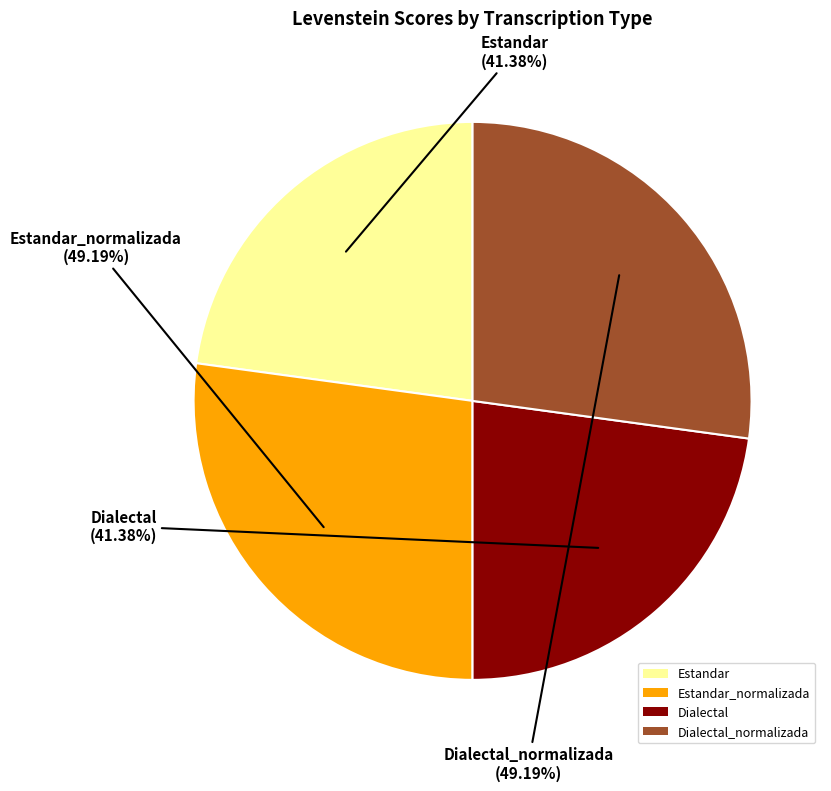

To the nearest percent, what portion does Dialectal represent?

23%